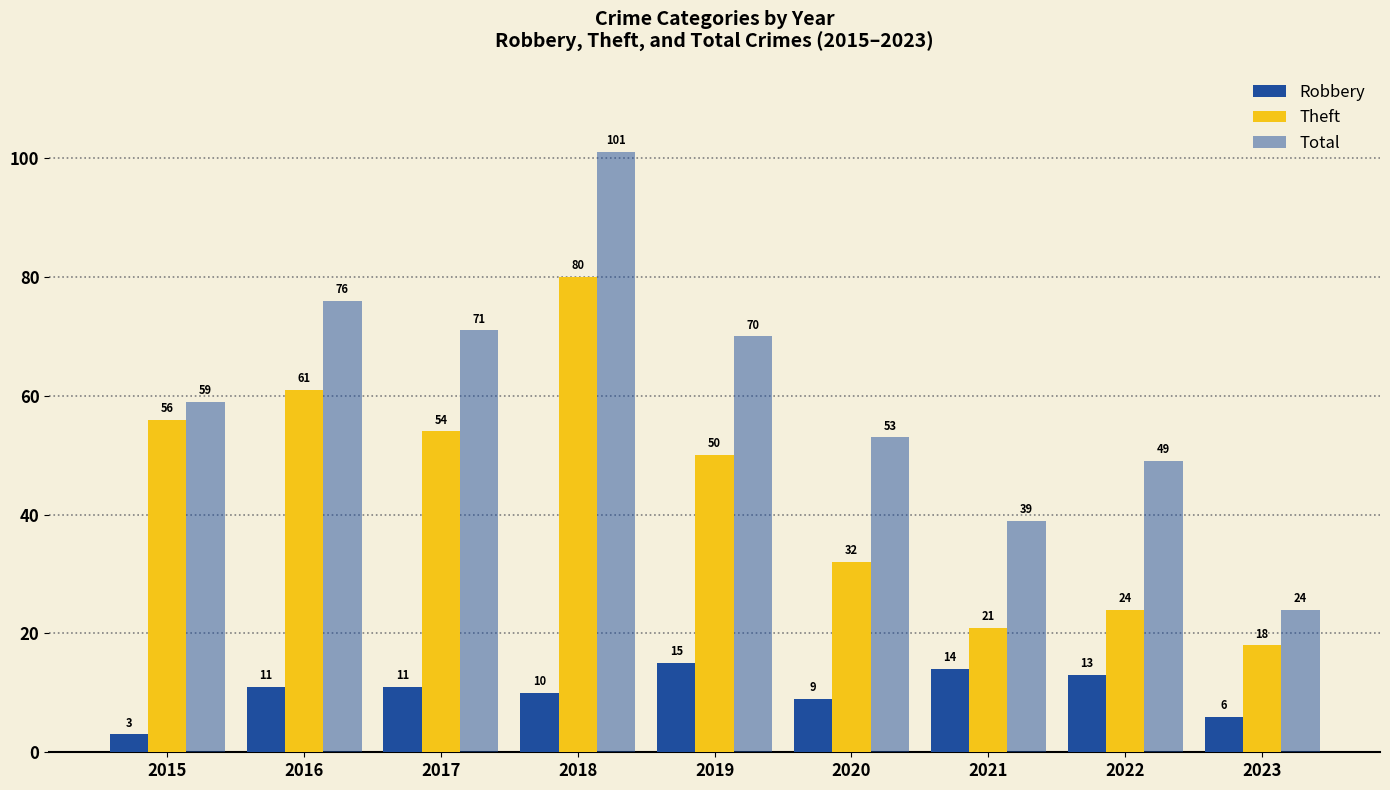

What is the sum of all Theft values?

396